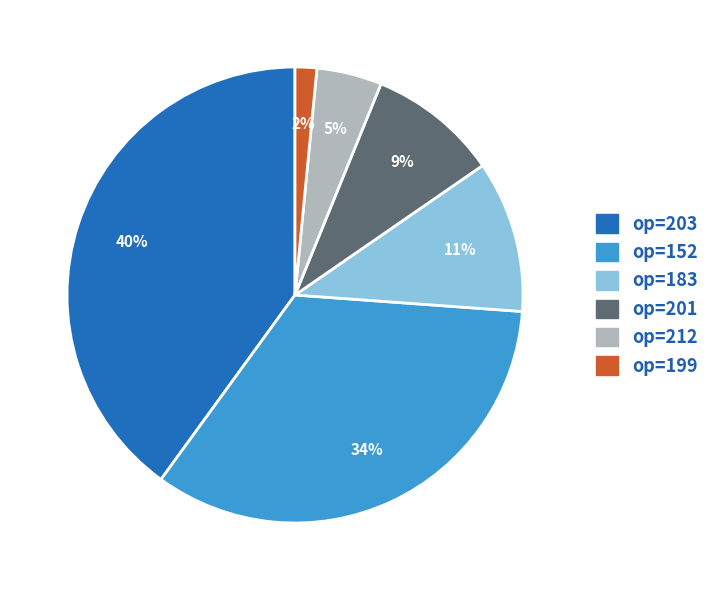

Which slice is the smallest?

op=199